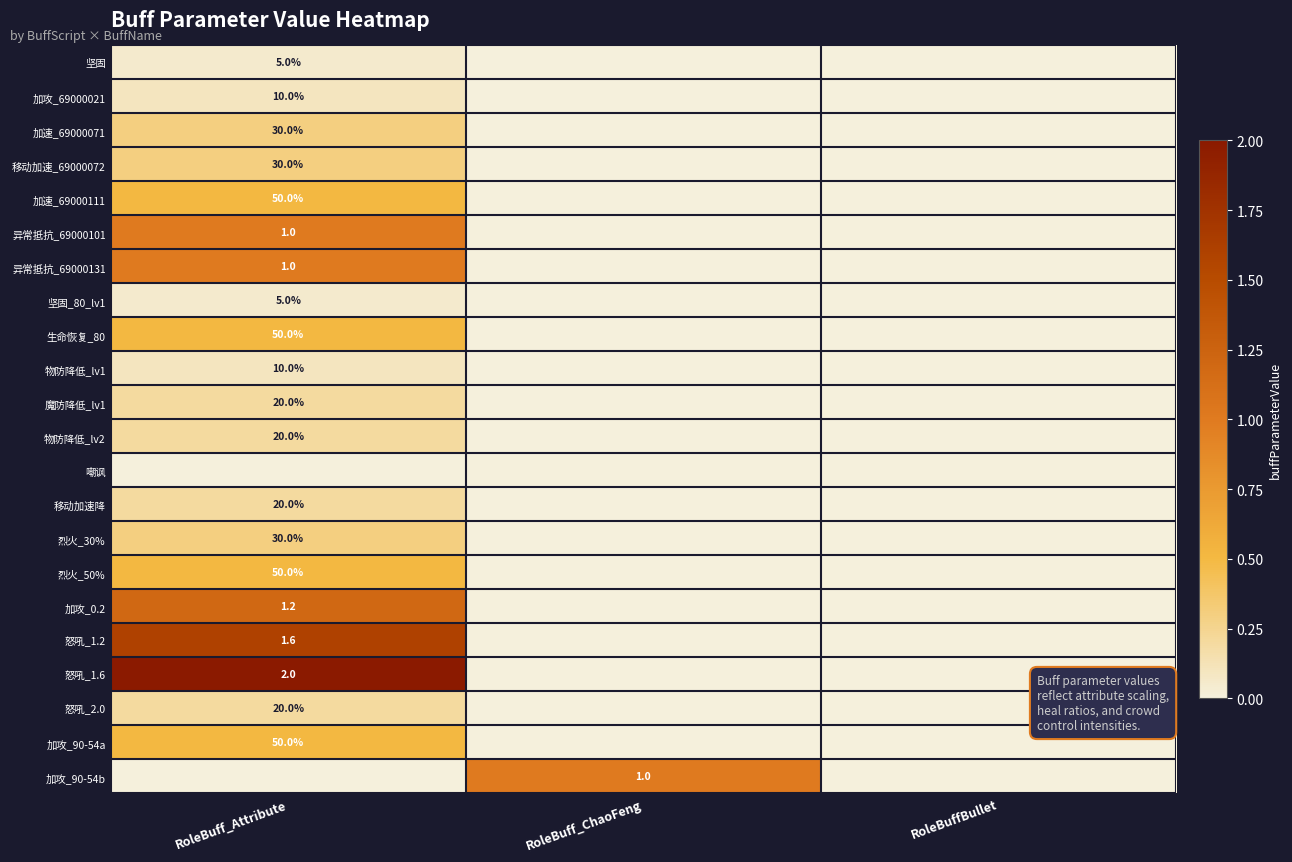

Is it true that 物防降低_lv2 equals 20.0 at RoleBuff_Attribute?

True